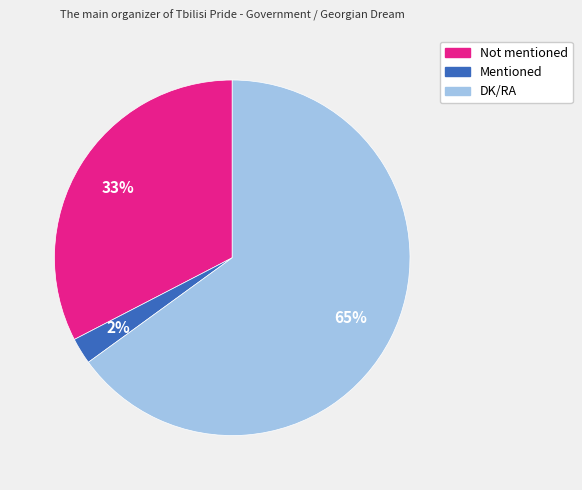

How many slices are in this pie chart?

3